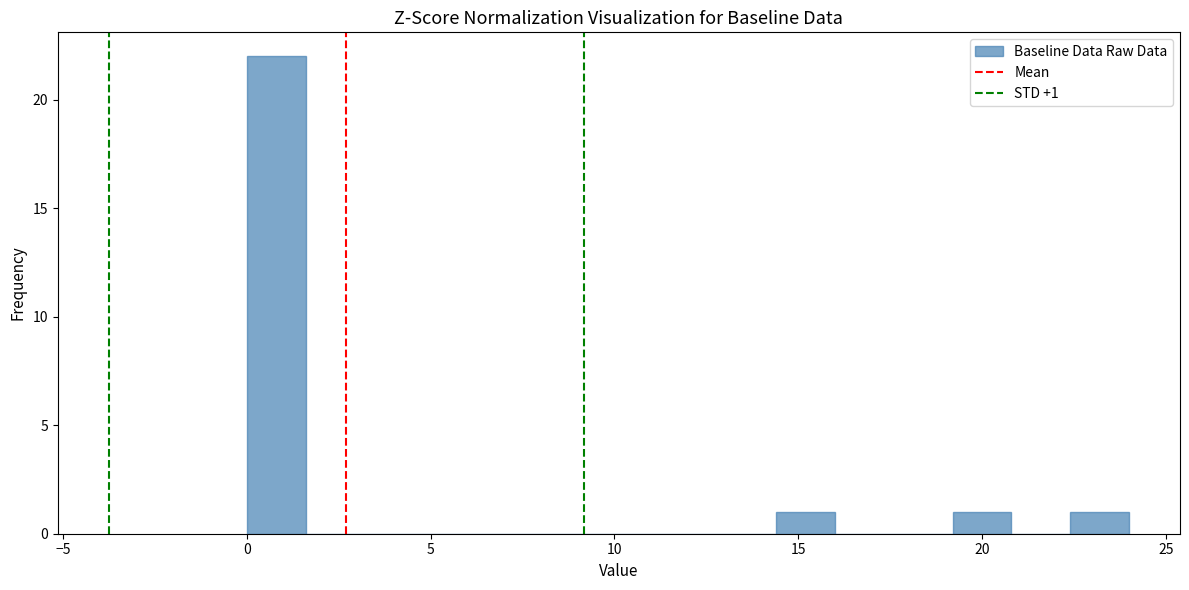

Read against the x-axis, roughly where is the centre of the tallest bar?

1.0